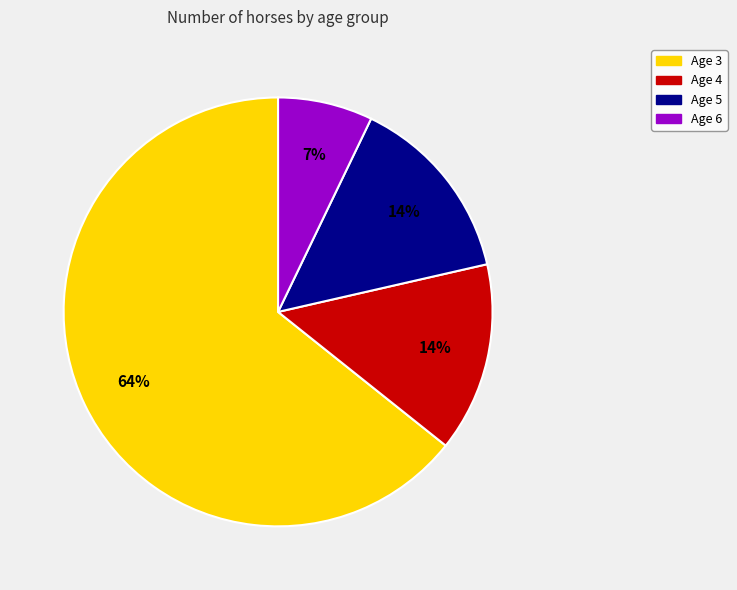

Which category has the smallest portion of the pie?

Age 6